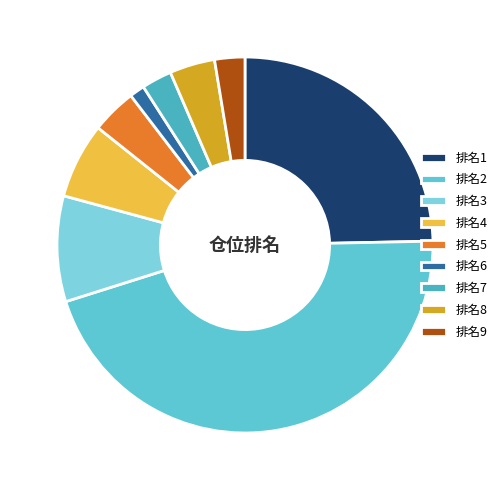

Is there any slice that represents more than half of the pie?

No